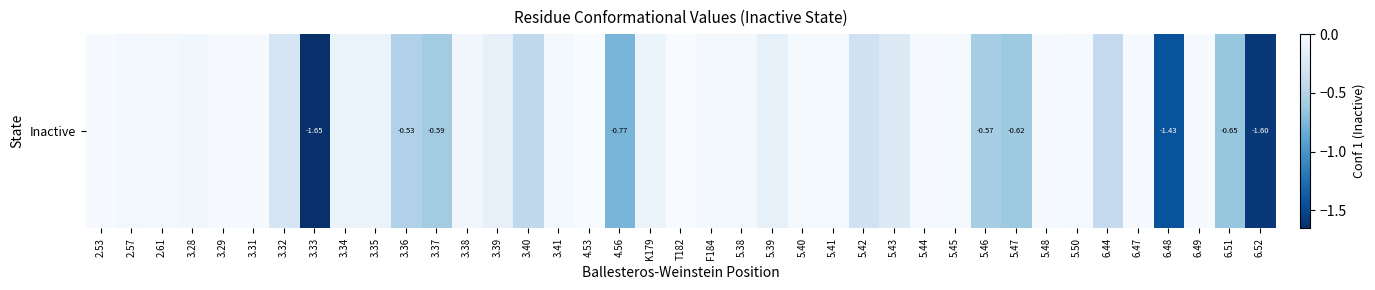

How many distinct data groups are displayed?

1